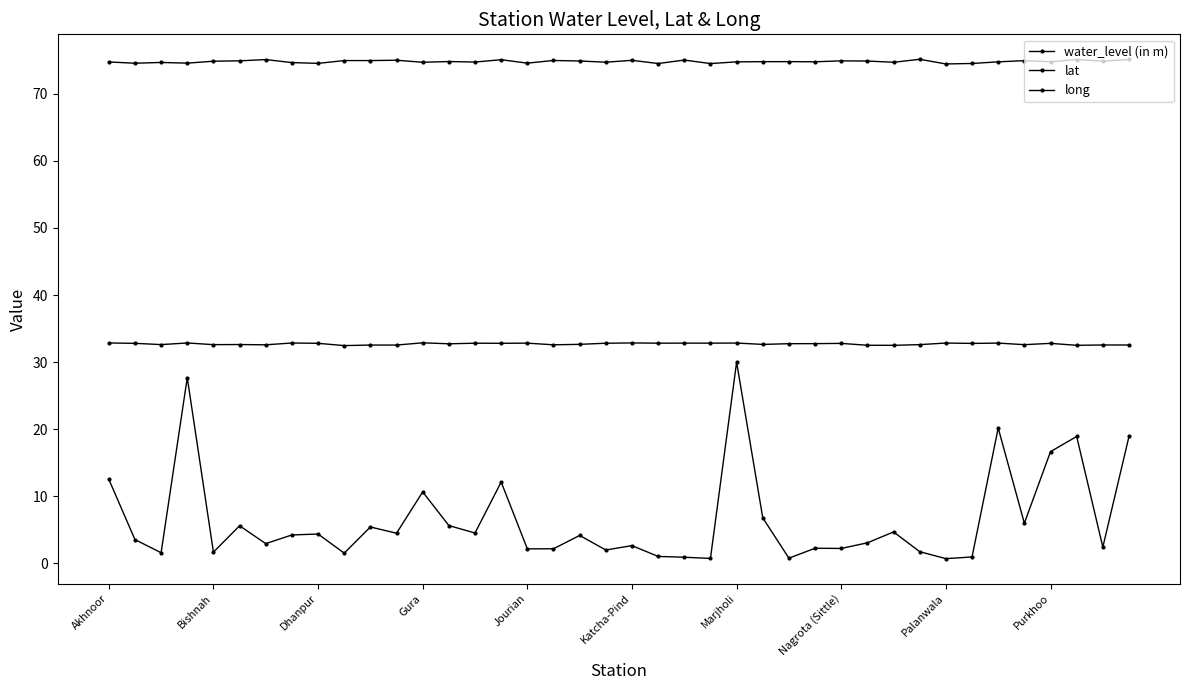

Is this an area chart (filled region under the line)?

No